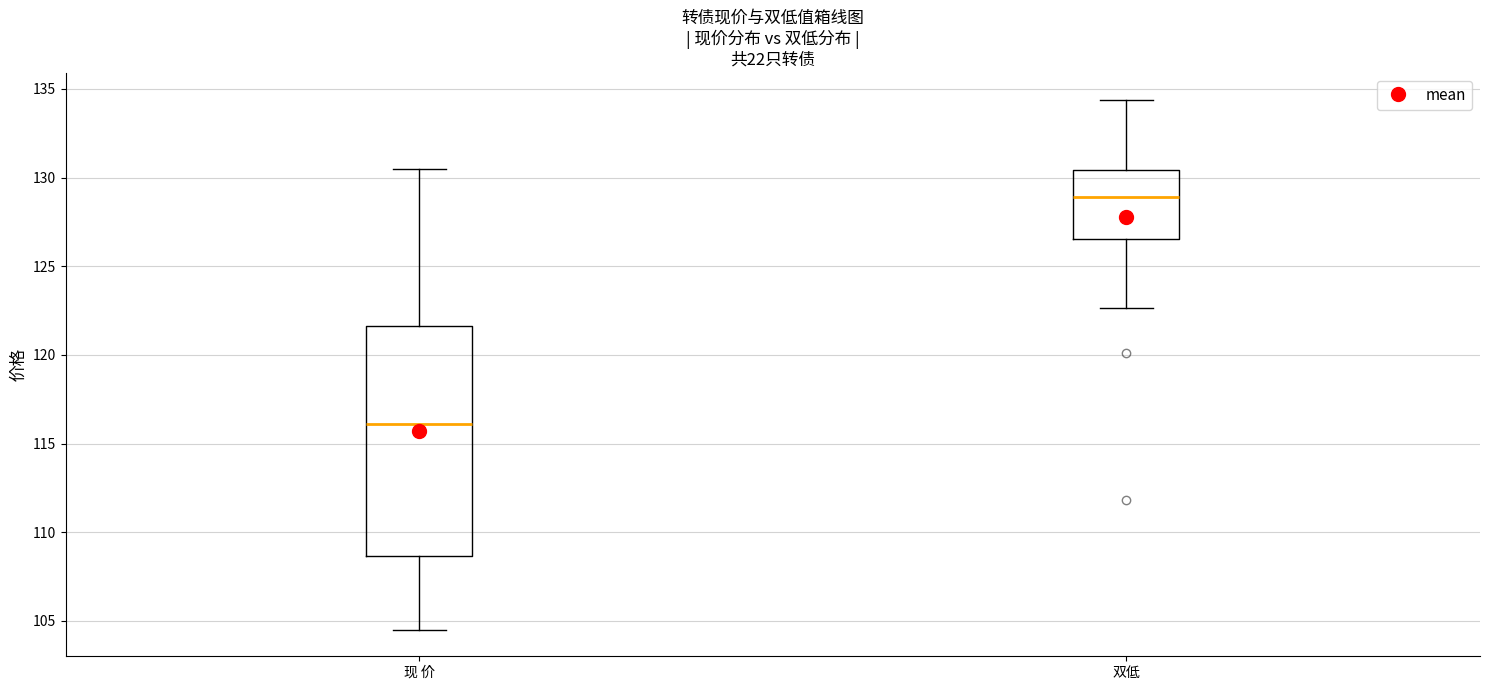

Reading left to right, transcribe this box plot: for each box, give where its median line is, the range the box spans, and where its two whiskers end, as read against the y-axis. The values are not printed on the chart, so give them approximately, as read against the axis.

现 价: median 116.0, box 108.5 to 121.5, whiskers 104.5 to 130.5
双低: median 129.0, box 126.5 to 130.5, whiskers 122.5 to 134.5